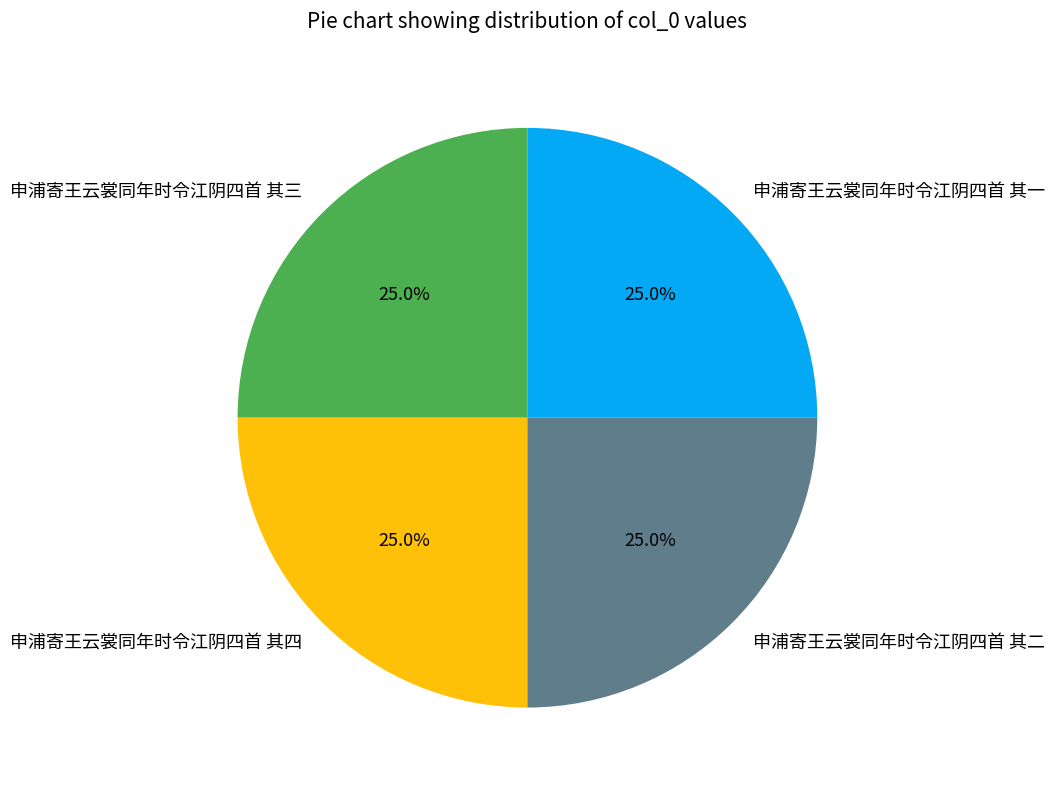

What percentage do 申浦寄王云裳同年时令江阴四首 其三 and 申浦寄王云裳同年时令江阴四首 其一 together represent?

50.0%